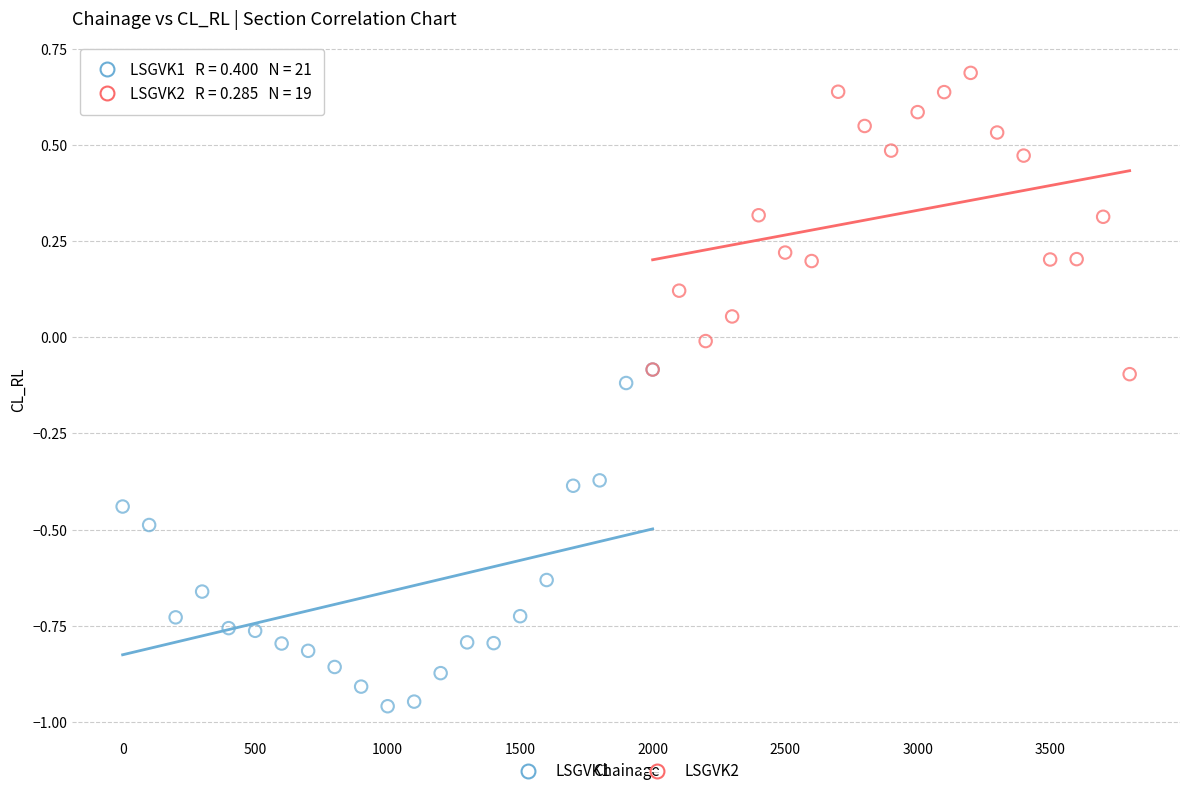

Which series reaches the minimum Y coordinate?

LSGVK1